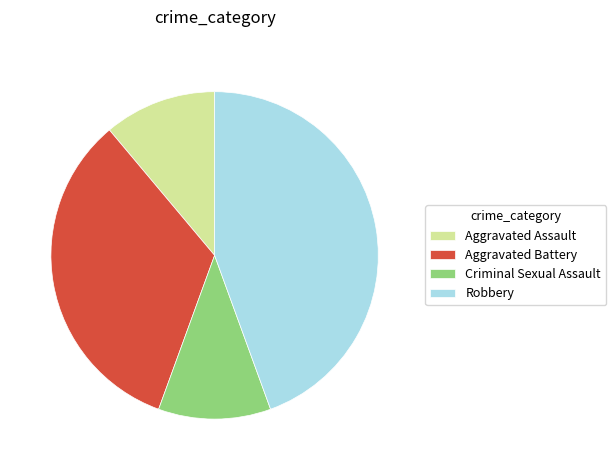

Is there any slice that represents more than half of the pie?

No